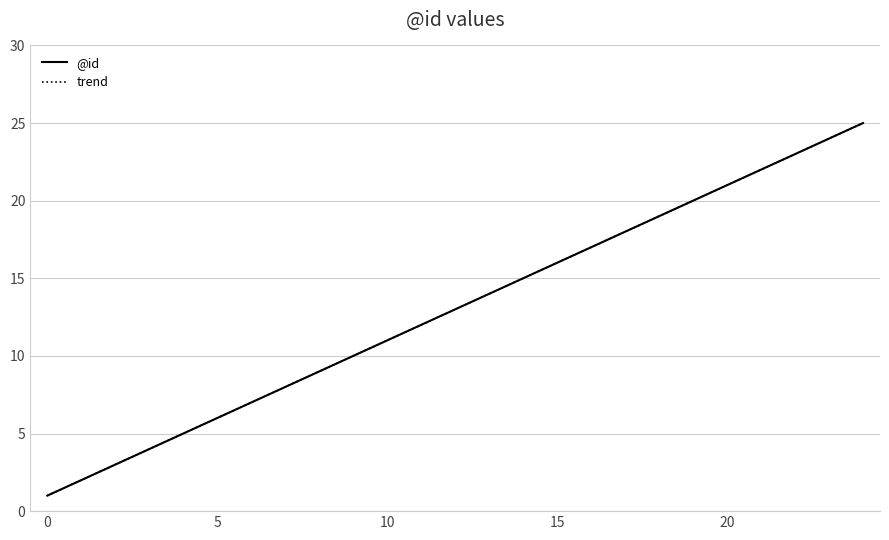

Is it true that the value at 1 is 2?

True